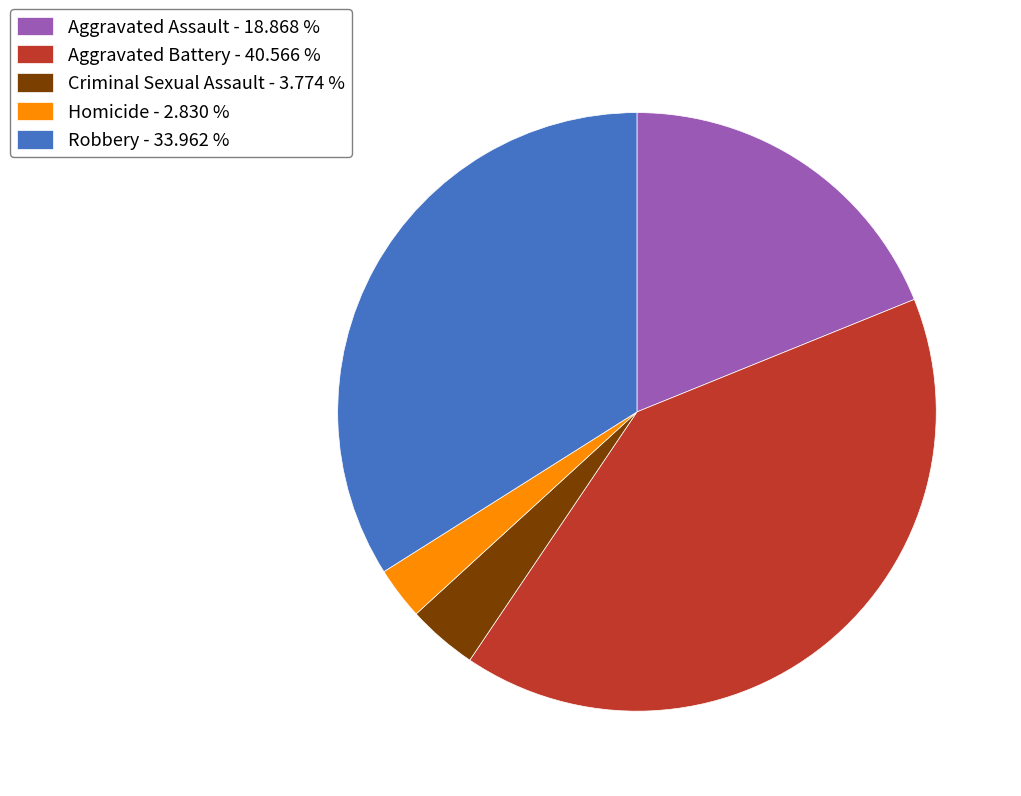

Between Aggravated Battery - 40.566 % and Homicide - 2.830 %, which is larger?

Aggravated Battery - 40.566 %